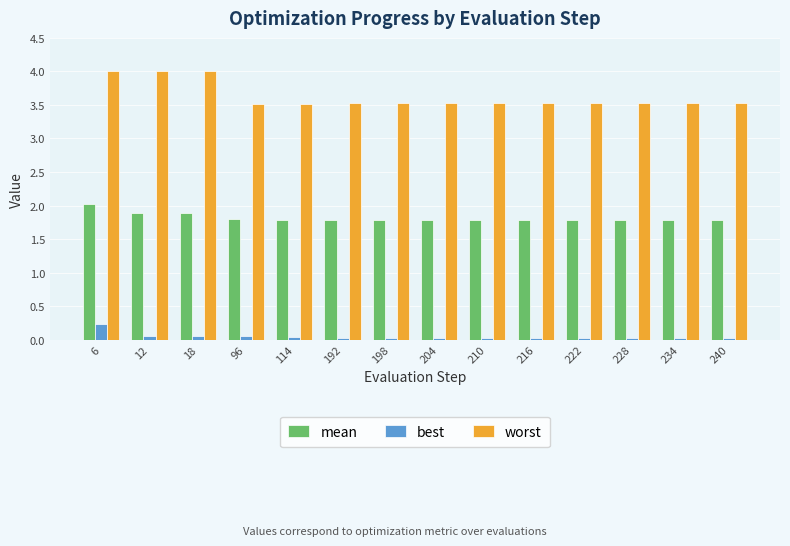

What is the spread (max minus min) of values at 222?

3.5